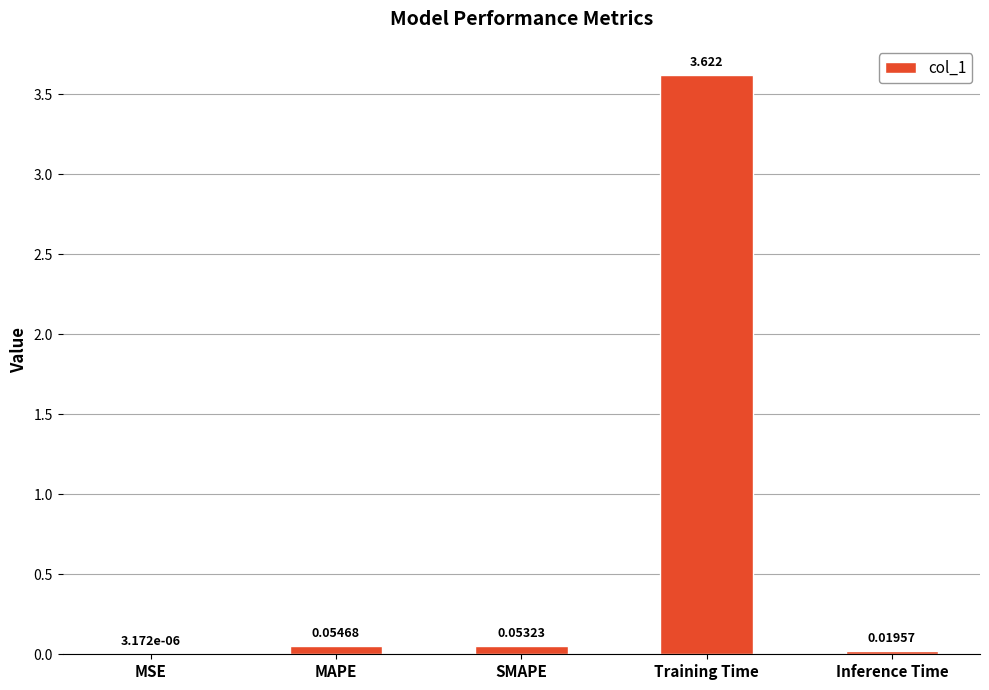

Which category has the highest value across all series?

Training Time